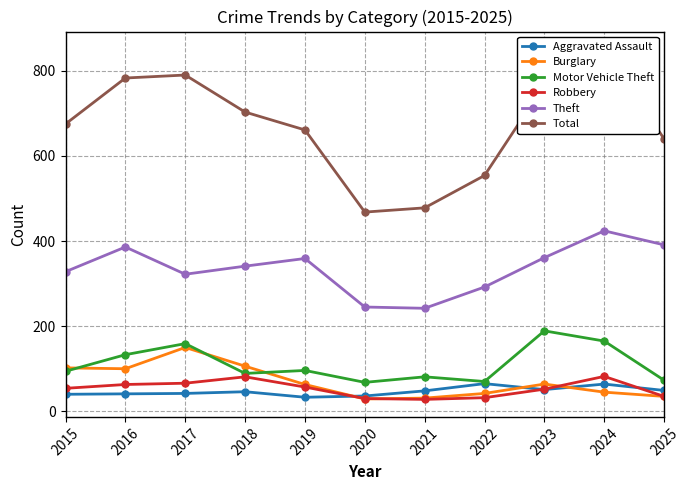

How many distinct data groups are displayed?

6